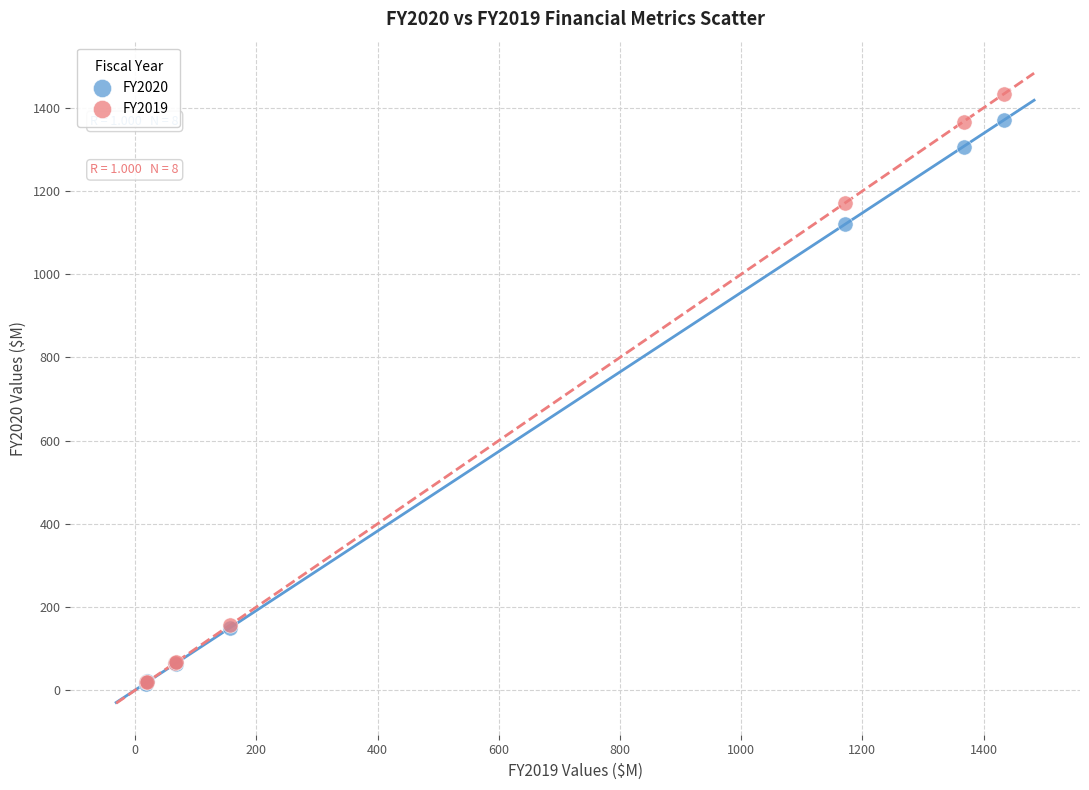

What are all the series names shown in the legend?

FY2020, FY2019